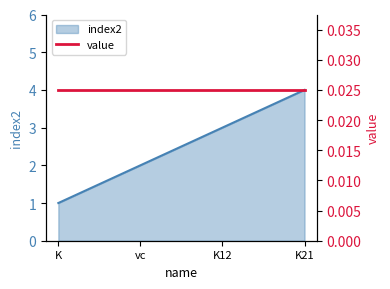

Where is the data nearest to the value 2?

vc